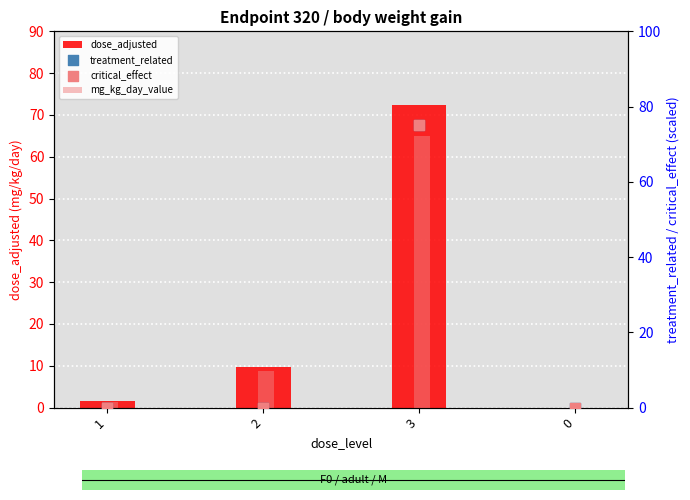

Is the value of critical_effect at 0 greater than the value of mg_kg_day_value at 1?

No